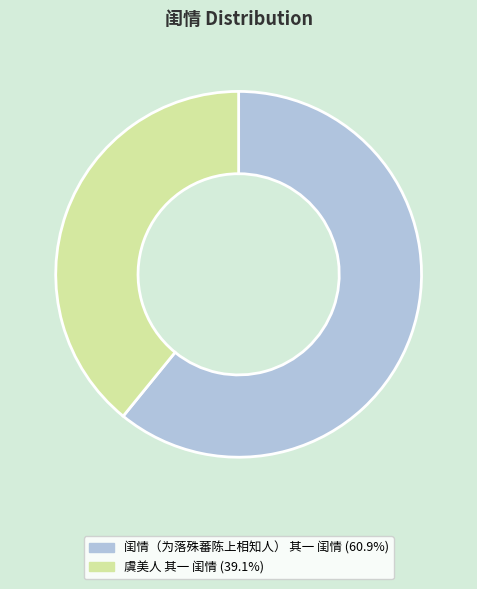

Approximately how many times larger is the value at 闺情（为落殊蕃陈上相知人） 其一 闺情 (60.9%) compared to 虞美人 其一 闺情 (39.1%)?

1.6